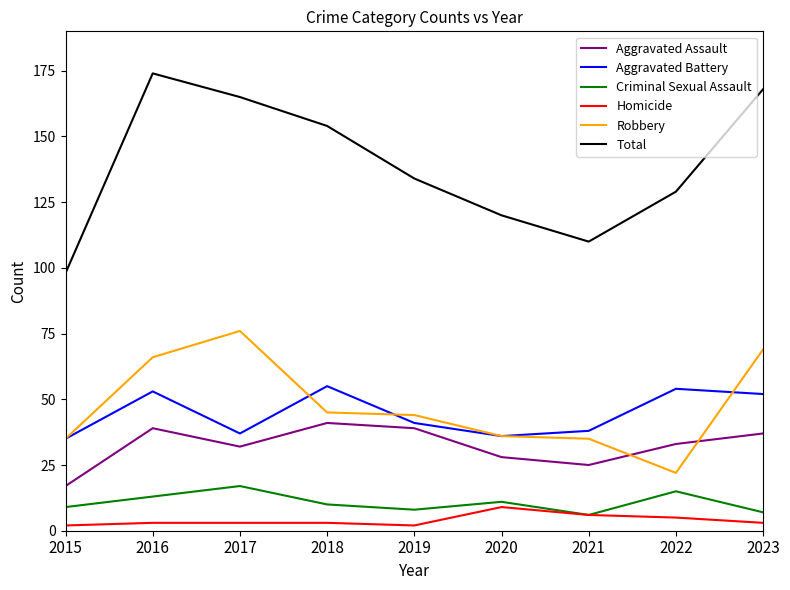

Is the value of Aggravated Battery at 2023 greater than the value of Homicide at 2023?

Yes